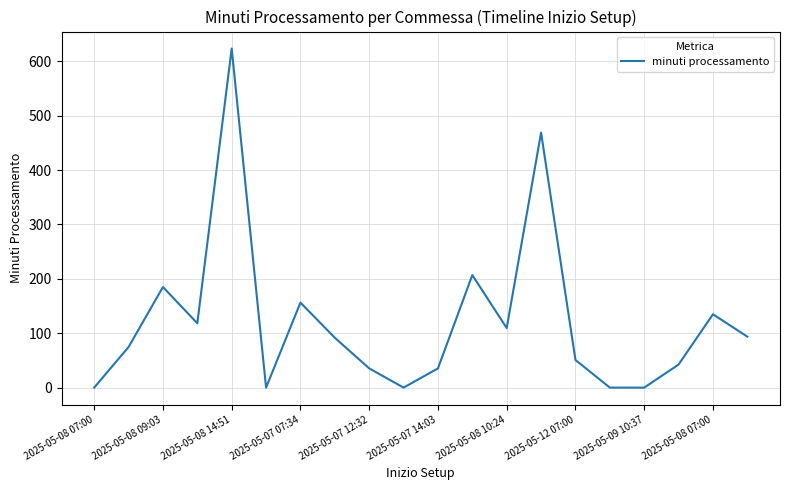

What is the difference between the maximum and minimum values?

623.4